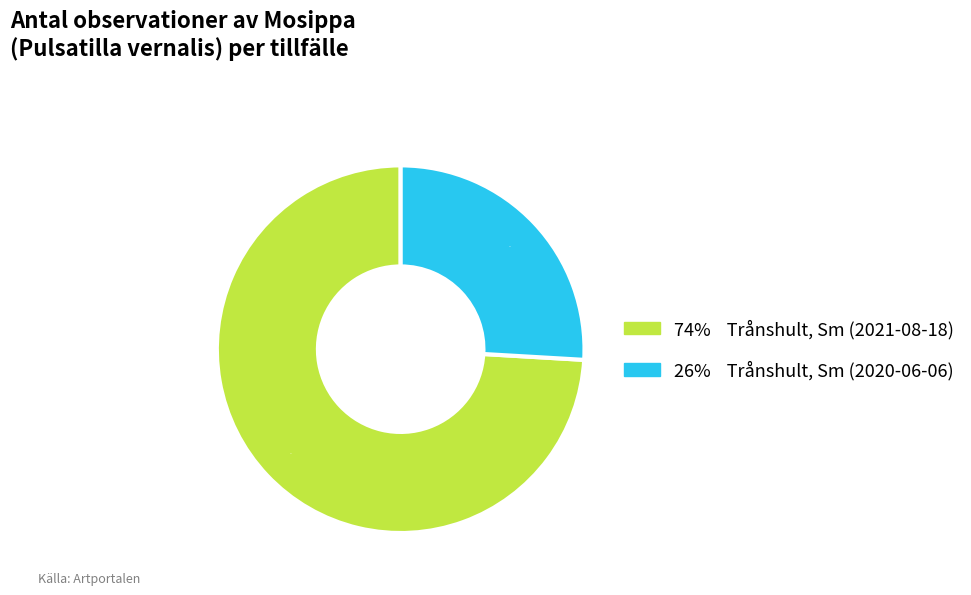

To the nearest percent, what is the difference between the largest and smallest slice percentages?

48%